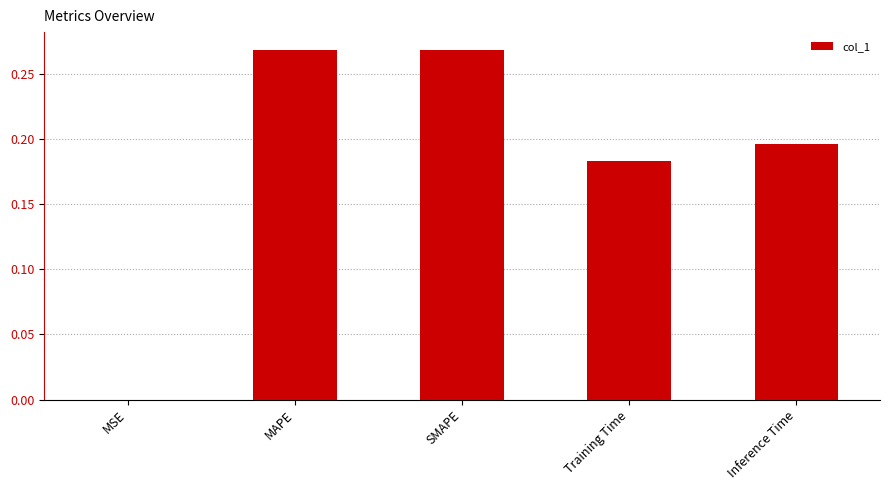

Between MSE and Inference Time, which is larger?

Inference Time